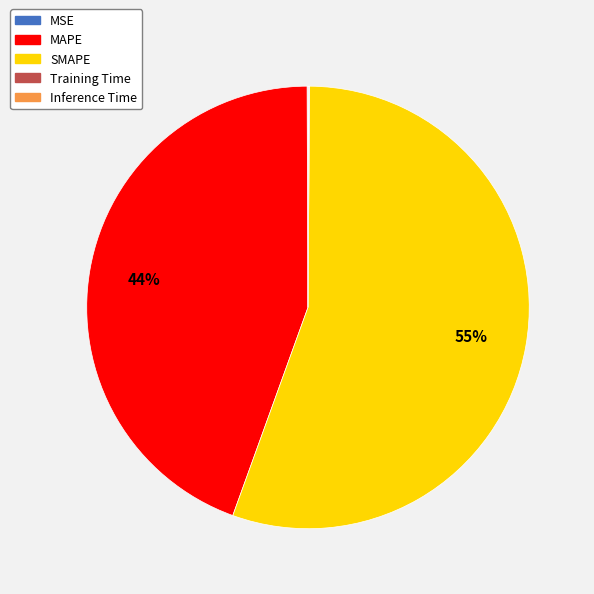

Which slice represents more than half of the pie?

SMAPE